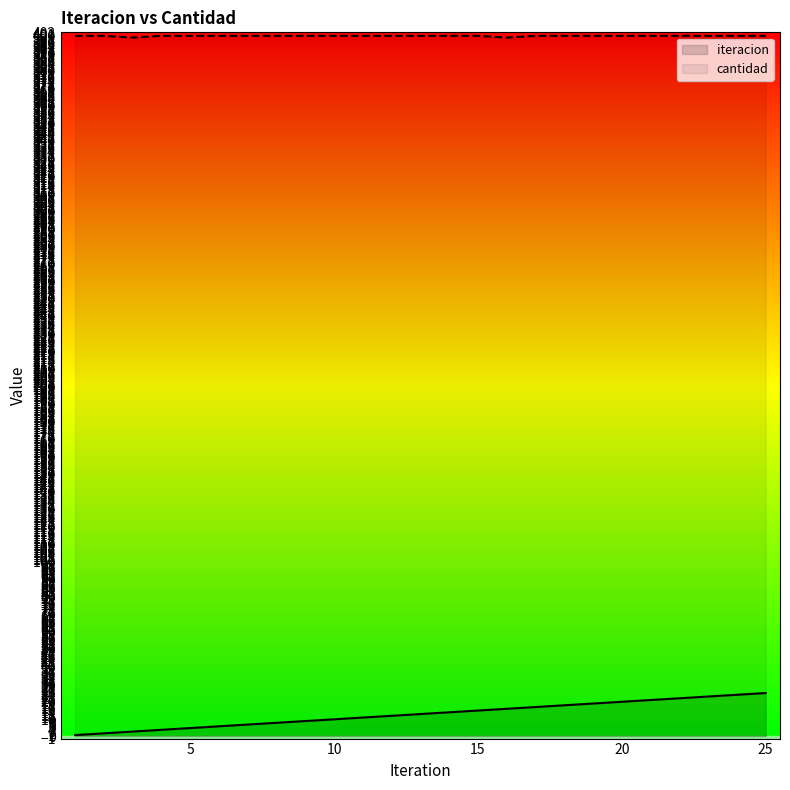

What is the difference between the second highest and minimum values in the iteracion series?

23